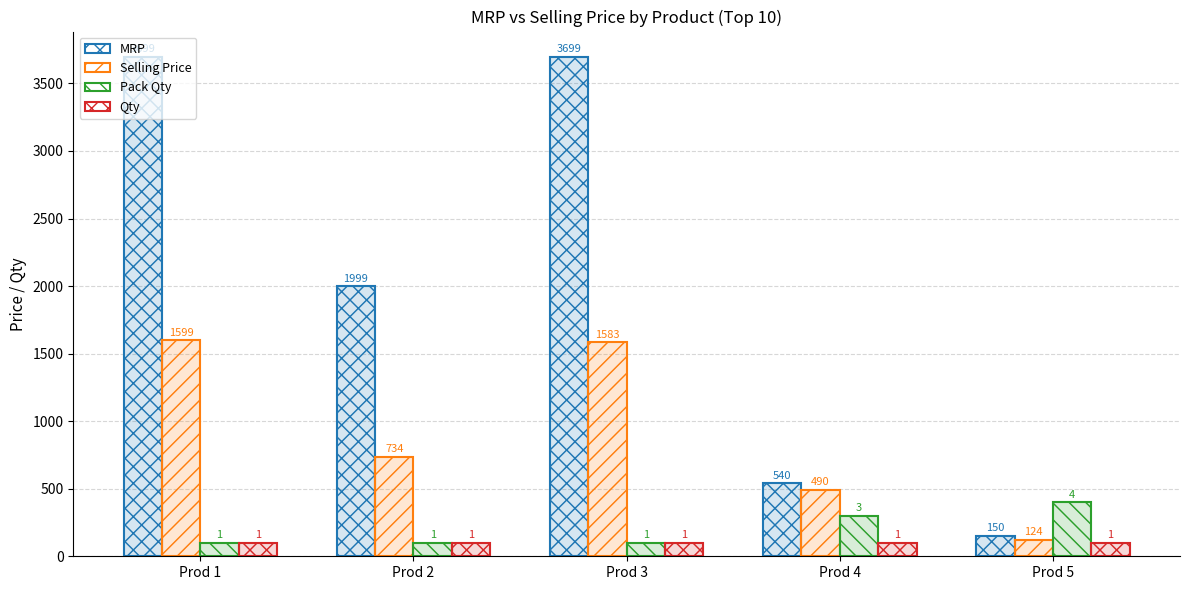

Reading left to right, what are all the values shown in this chart?

MRP: 3699	1999	3699	540	150
Selling Price: 1599	734	1583	490	124
Pack Qty: 100	100	100	300	400
Qty: 100	100	100	100	100